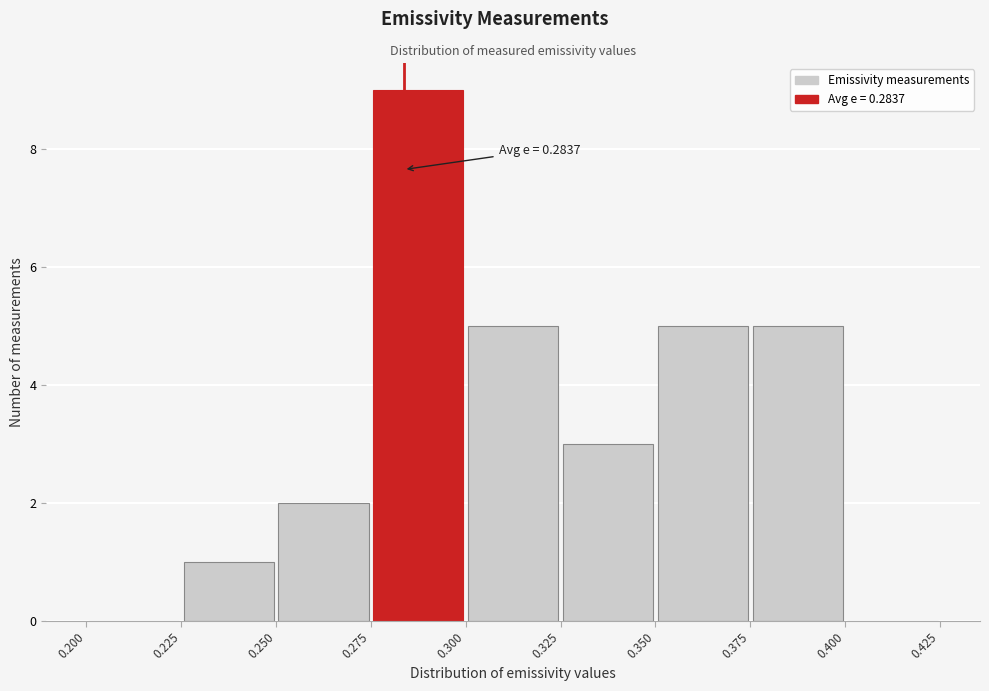

Over which range of the x-axis is the bar tallest?

0.275 to 0.300